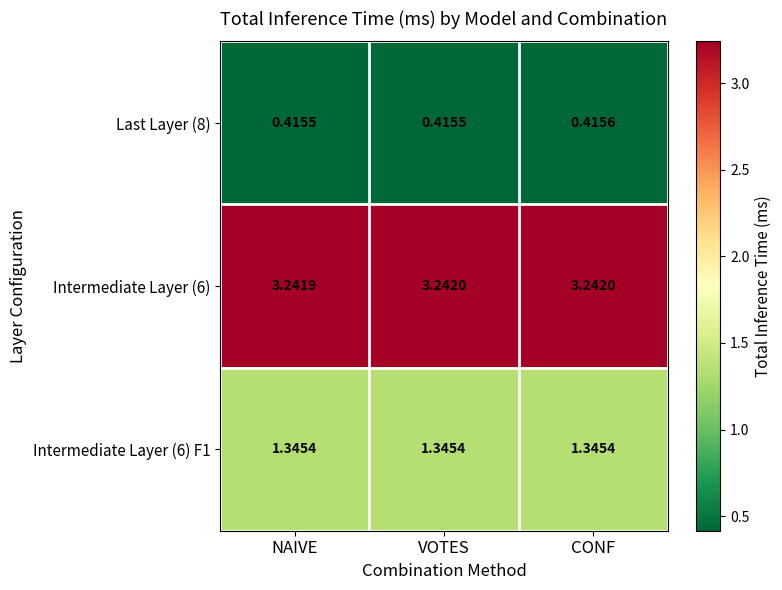

Where is Intermediate Layer (6) nearest to the value 3?

NAIVE